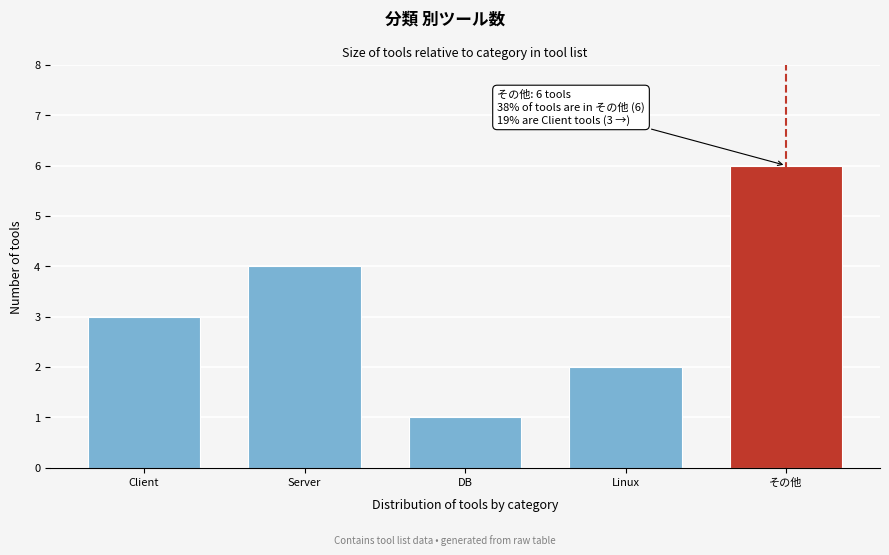

Reading left to right, extract all data points from this chart.

3	4	1	2	6